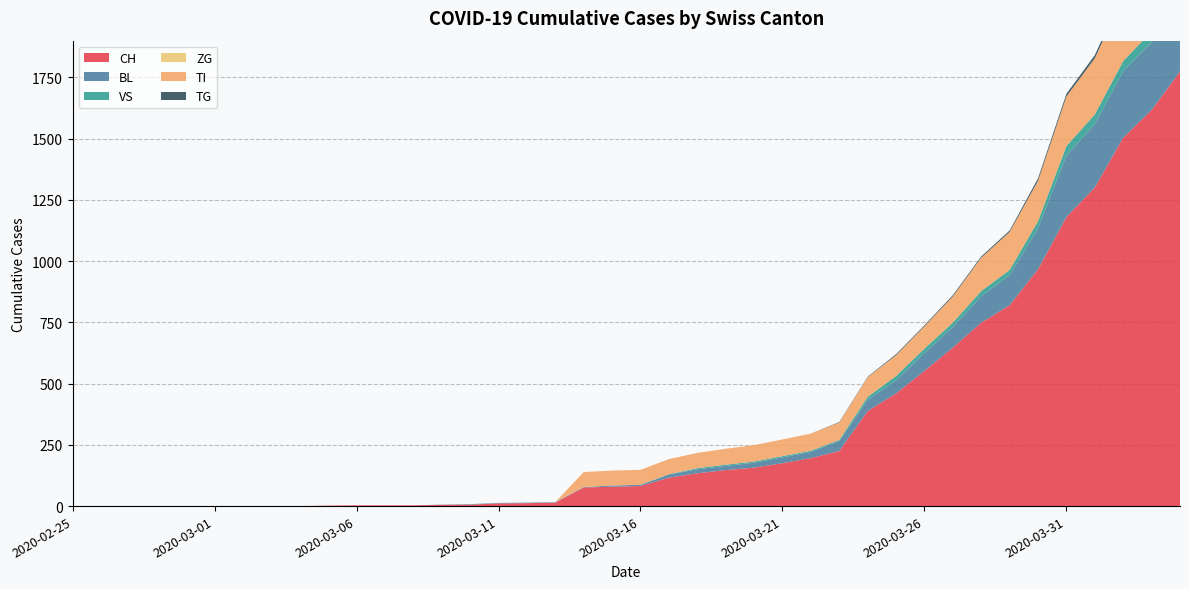

Reading left to right, list all the values displayed in this chart.

CH: 2020-02-25=0	2020-02-26=0	2020-02-27=0	2020-02-28=0	2020-02-29=0	2020-03-01=0	2020-03-02=0	2020-03-03=0	2020-03-04=0	2020-03-05=2	2020-03-06=3	2020-03-07=3	2020-03-08=3	2020-03-09=5	2020-03-10=6	2020-03-11=11	2020-03-12=12	2020-03-13=14	2020-03-14=76	2020-03-15=79	2020-03-16=82	2020-03-17=116	2020-03-18=134	2020-03-19=147	2020-03-20=157	2020-03-21=175	2020-03-22=196	2020-03-23=225	2020-03-24=388	2020-03-25=460	2020-03-26=552	2020-03-27=647	2020-03-28=749	2020-03-29=820	2020-03-30=967	2020-03-31=1180	2020-04-01=1301	2020-04-02=1504	2020-04-03=1617	2020-04-04=1774
BL: 2020-02-25=0	2020-02-26=0	2020-02-27=0	2020-02-28=0	2020-02-29=0	2020-03-01=0	2020-03-02=0	2020-03-03=0	2020-03-04=0	2020-03-05=0	2020-03-06=0	2020-03-07=0	2020-03-08=0	2020-03-09=1	2020-03-10=2	2020-03-11=2	2020-03-12=2	2020-03-13=2	2020-03-14=2	2020-03-15=5	2020-03-16=5	2020-03-17=13	2020-03-18=16	2020-03-19=17	2020-03-20=20	2020-03-21=24	2020-03-22=25	2020-03-23=40	2020-03-24=46	2020-03-25=53	2020-03-26=73	2020-03-27=84	2020-03-28=108	2020-03-29=123	2020-03-30=167	2020-03-31=251	2020-04-01=258	2020-04-02=272	2020-04-03=277	2020-04-04=309
VS: 2020-02-25=0	2020-02-26=0	2020-02-27=0	2020-02-28=0	2020-02-29=0	2020-03-01=0	2020-03-02=0	2020-03-03=0	2020-03-04=0	2020-03-05=0	2020-03-06=0	2020-03-07=0	2020-03-08=0	2020-03-09=0	2020-03-10=0	2020-03-11=0	2020-03-12=0	2020-03-13=0	2020-03-14=0	2020-03-15=0	2020-03-16=0	2020-03-17=1	2020-03-18=5	2020-03-19=5	2020-03-20=5	2020-03-21=5	2020-03-22=5	2020-03-23=5	2020-03-24=12	2020-03-25=18	2020-03-26=18	2020-03-27=18	2020-03-28=21	2020-03-29=21	2020-03-30=29	2020-03-31=39	2020-04-01=40	2020-04-02=41	2020-04-03=44	2020-04-04=46
ZG: 2020-02-25=0	2020-02-26=0	2020-02-27=0	2020-02-28=0	2020-02-29=0	2020-03-01=0	2020-03-02=0	2020-03-03=0	2020-03-04=0	2020-03-05=0	2020-03-06=0	2020-03-07=0	2020-03-08=0	2020-03-09=0	2020-03-10=0	2020-03-11=0	2020-03-12=0	2020-03-13=0	2020-03-14=0	2020-03-15=0	2020-03-16=0	2020-03-17=0	2020-03-18=0	2020-03-19=0	2020-03-20=0	2020-03-21=0	2020-03-22=0	2020-03-23=0	2020-03-24=0	2020-03-25=0	2020-03-26=0	2020-03-27=0	2020-03-28=0	2020-03-29=0	2020-03-30=0	2020-03-31=0	2020-04-01=0	2020-04-02=0	2020-04-03=0	2020-04-04=0
TI: 2020-02-25=0	2020-02-26=0	2020-02-27=0	2020-02-28=0	2020-02-29=0	2020-03-01=0	2020-03-02=0	2020-03-03=0	2020-03-04=0	2020-03-05=0	2020-03-06=0	2020-03-07=0	2020-03-08=0	2020-03-09=0	2020-03-10=0	2020-03-11=0	2020-03-12=0	2020-03-13=0	2020-03-14=61	2020-03-15=61	2020-03-16=61	2020-03-17=62	2020-03-18=62	2020-03-19=65	2020-03-20=67	2020-03-21=68	2020-03-22=70	2020-03-23=71	2020-03-24=80	2020-03-25=85	2020-03-26=91	2020-03-27=107	2020-03-28=136	2020-03-29=155	2020-03-30=165	2020-03-31=202	2020-04-01=229	2020-04-02=263	2020-04-03=287	2020-04-04=314
TG: 2020-02-25=0	2020-02-26=0	2020-02-27=0	2020-02-28=0	2020-02-29=0	2020-03-01=0	2020-03-02=0	2020-03-03=0	2020-03-04=0	2020-03-05=0	2020-03-06=0	2020-03-07=0	2020-03-08=0	2020-03-09=0	2020-03-10=0	2020-03-11=0	2020-03-12=0	2020-03-13=0	2020-03-14=0	2020-03-15=0	2020-03-16=0	2020-03-17=0	2020-03-18=0	2020-03-19=0	2020-03-20=0	2020-03-21=0	2020-03-22=0	2020-03-23=2	2020-03-24=2	2020-03-25=4	2020-03-26=4	2020-03-27=5	2020-03-28=5	2020-03-29=6	2020-03-30=10	2020-03-31=11	2020-04-01=13	2020-04-02=14	2020-04-03=18	2020-04-04=21